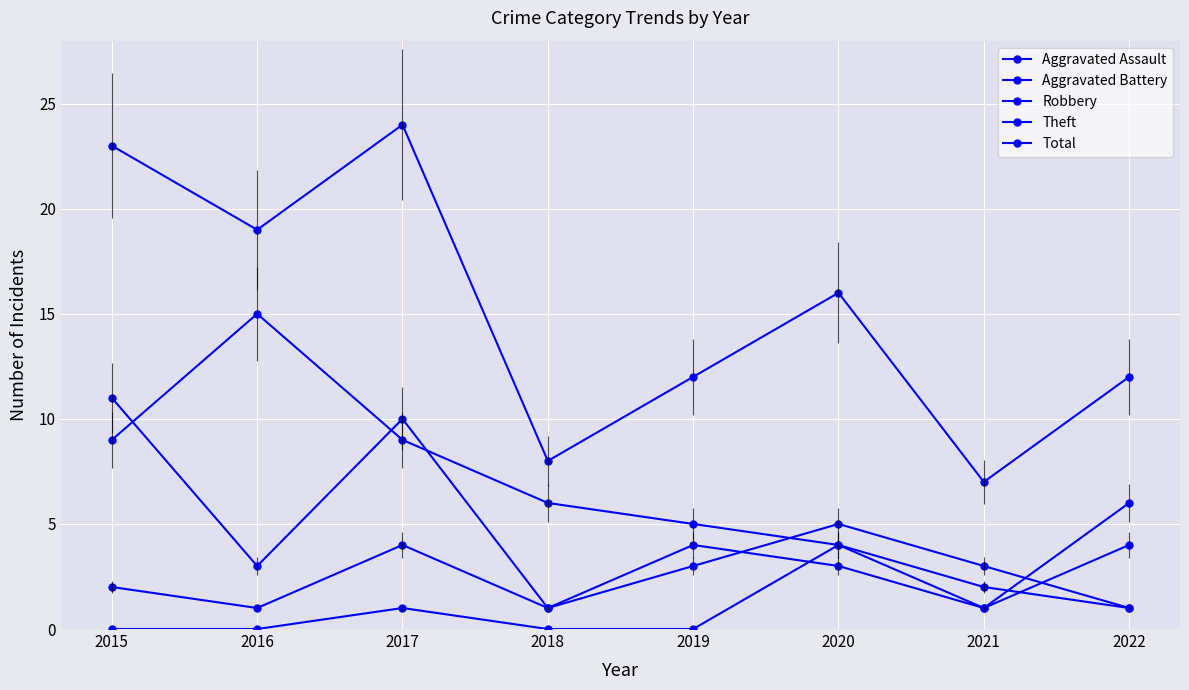

At which category is the sum across all series the highest?

2017